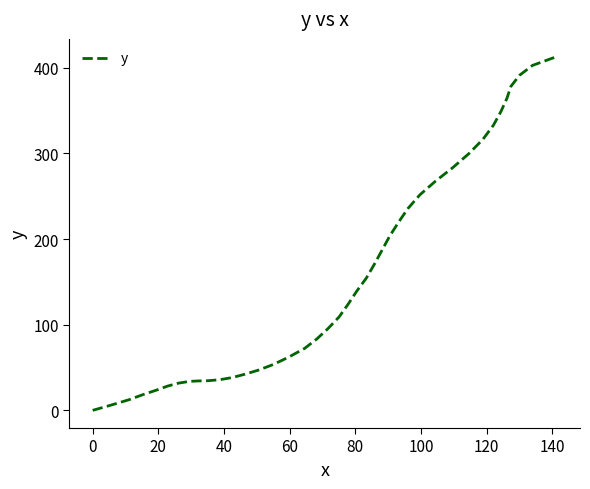

What is the greatest value displayed?

413.1